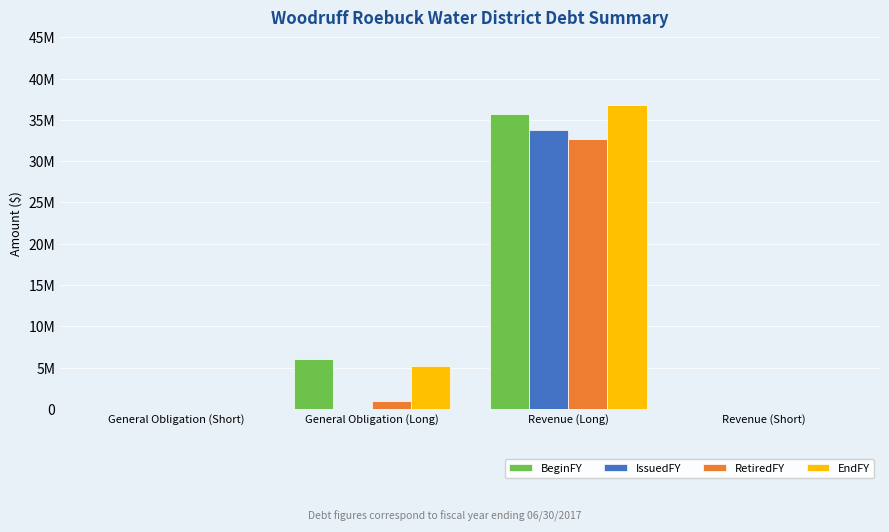

The BeginFY series shows 12963781 at Revenue (Long). True or false?

False